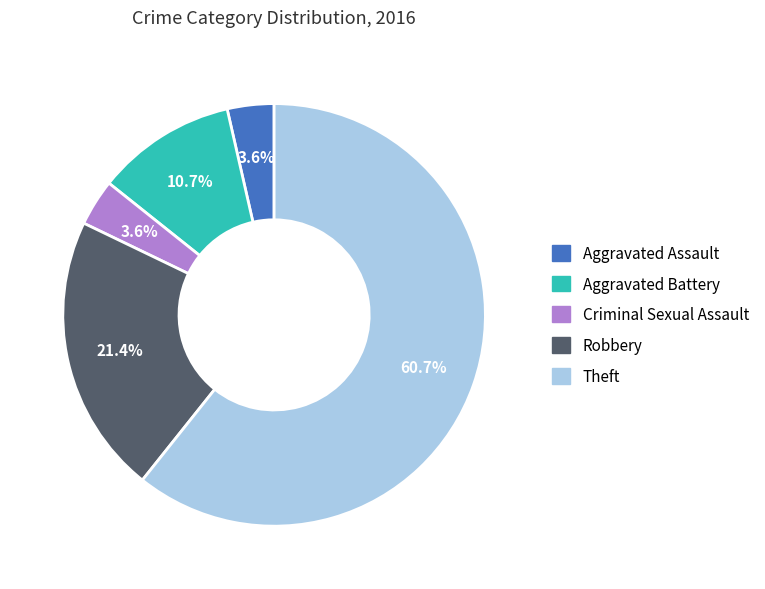

True or false: Aggravated Assault accounts for 4% of the total.

True